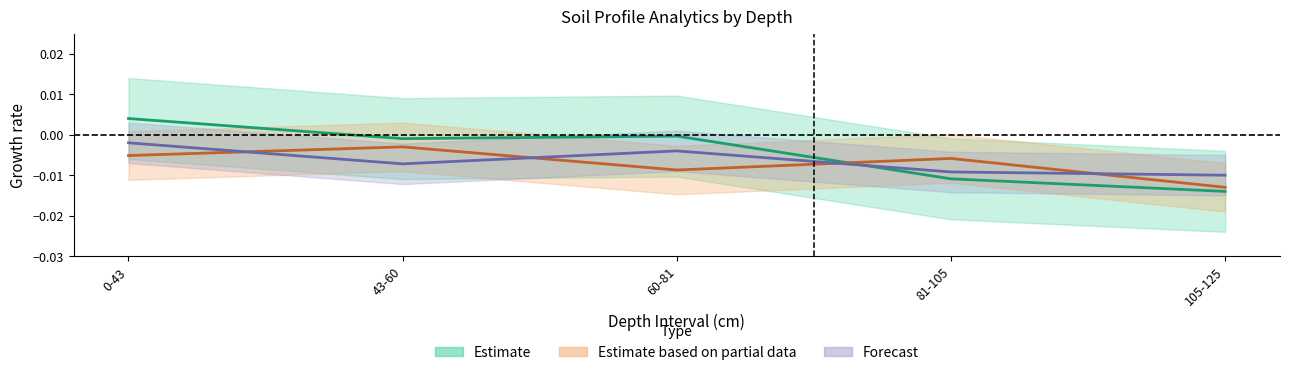

The analitico_s series shows -0.0 at 0-43. True or false?

True